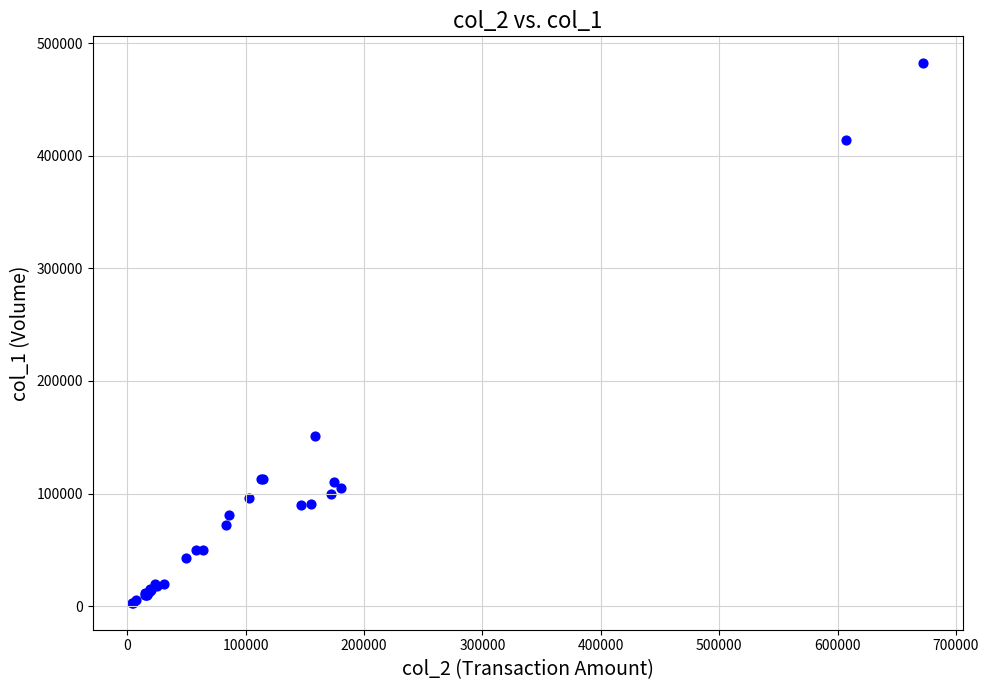

What Y value in the scatter plot is closest to 242500?

151000